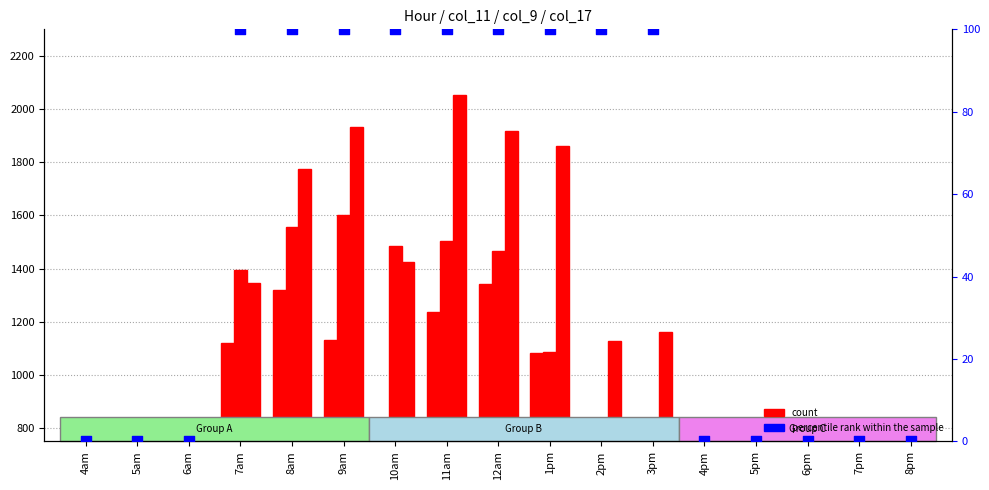

At which category is the sum across all series the highest?

11am